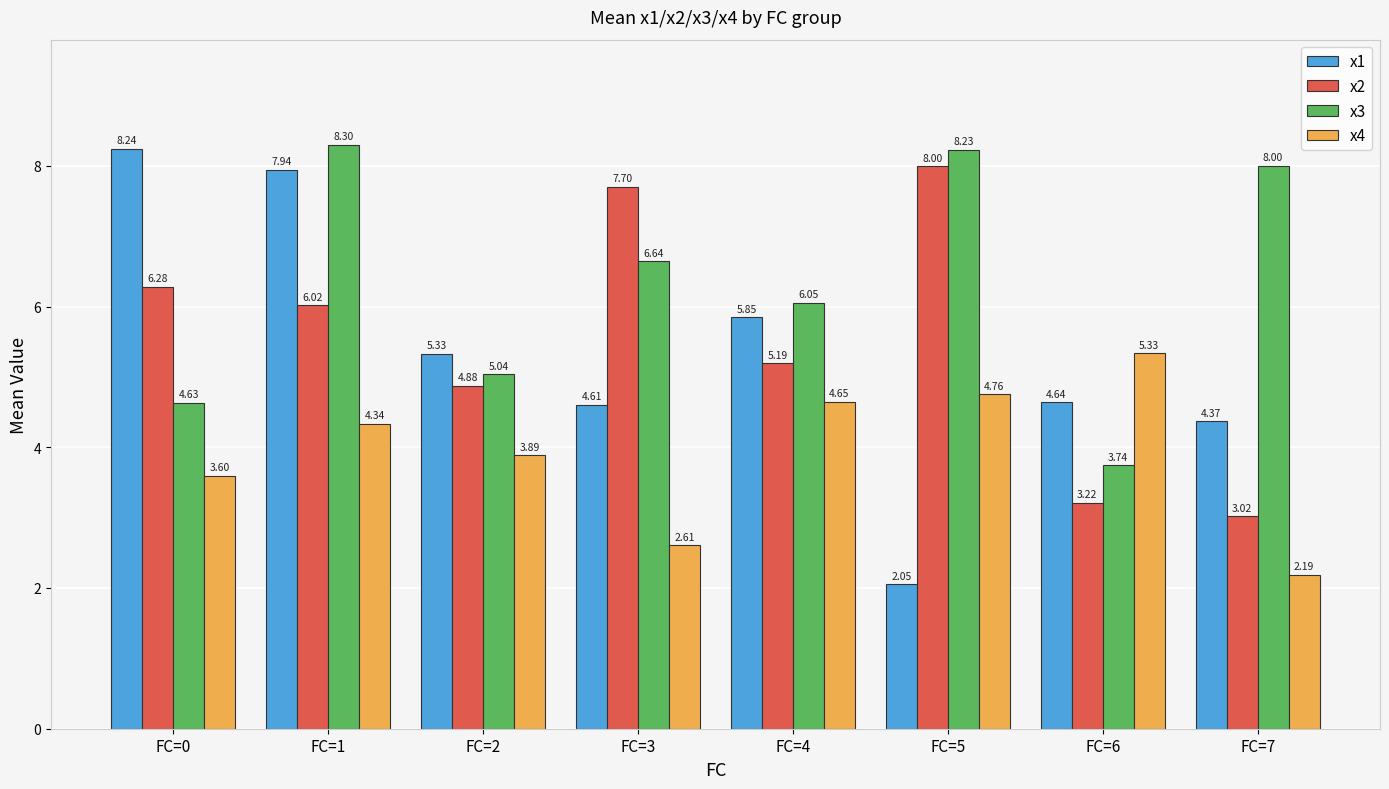

How many groups of bars are there?

8